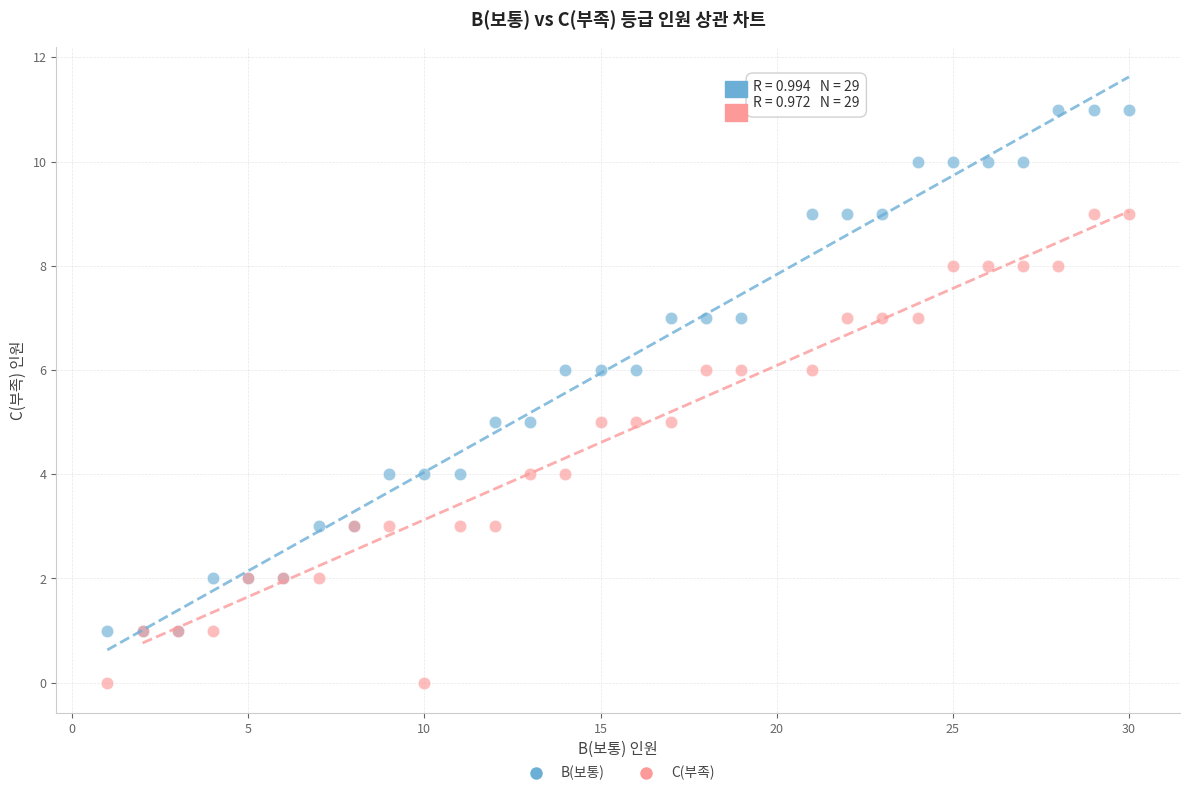

What are all the series names shown in the legend?

B(보통), C(부족)